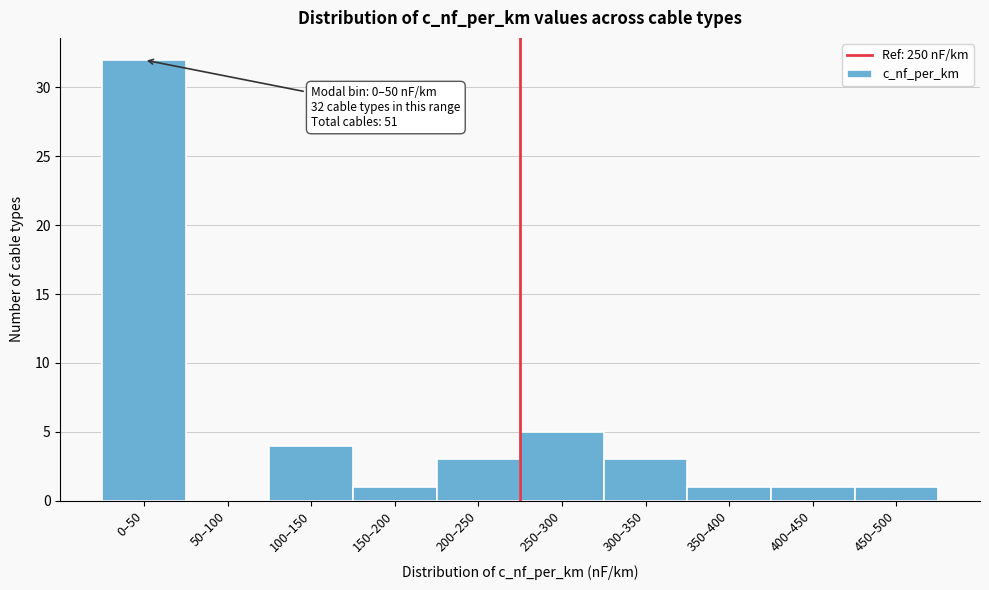

Reading left to right, what are all the values shown in this chart?

0–50=32	50–100=0	100–150=4	150–200=1	200–250=3	250–300=5	300–350=3	350–400=1	400–450=1	450–500=1